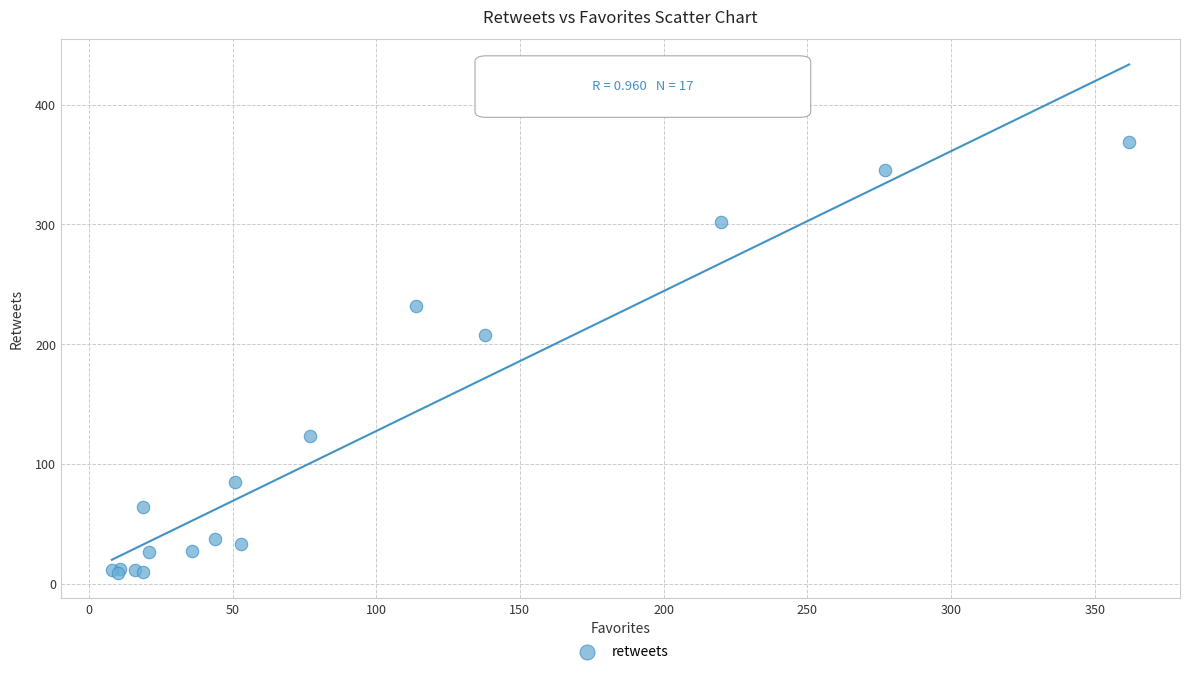

What Y value in the scatter plot is closest to 189?

208